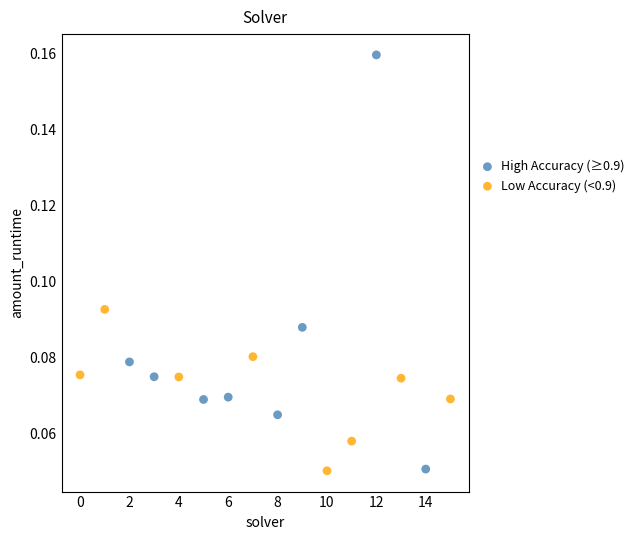

Which series has the largest Y range (max minus min)?

High Accuracy (≥0.9)